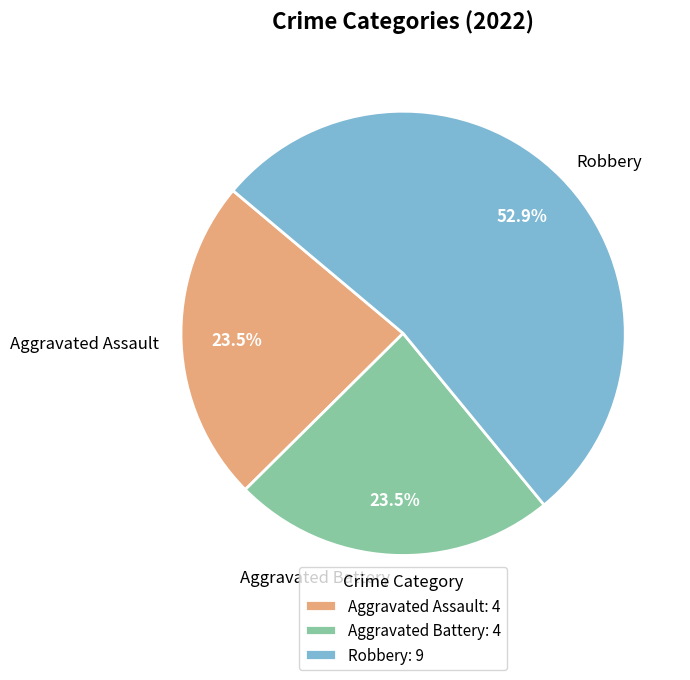

Does Robbery account for over 50% of the chart?

Yes